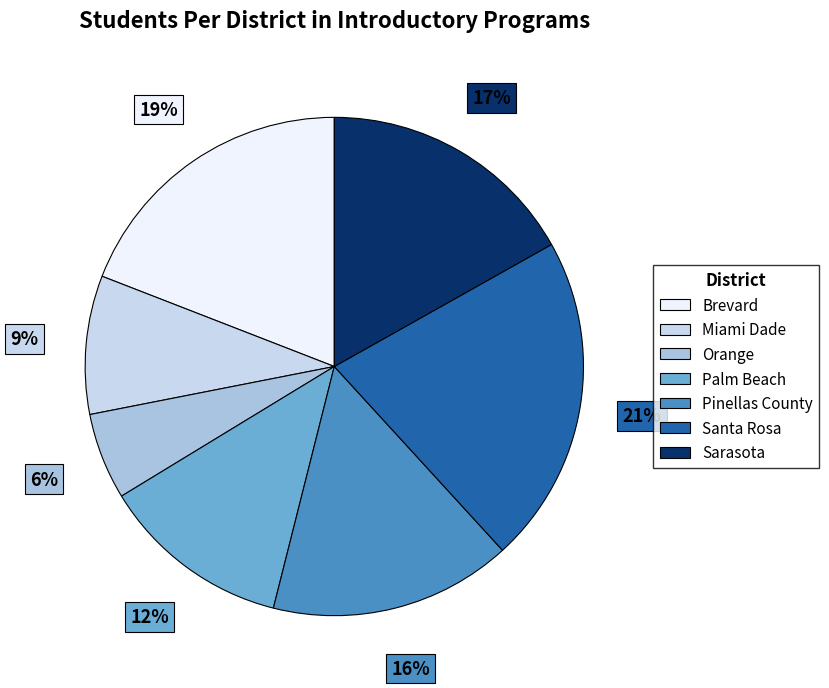

Is there any slice that represents more than half of the pie?

No